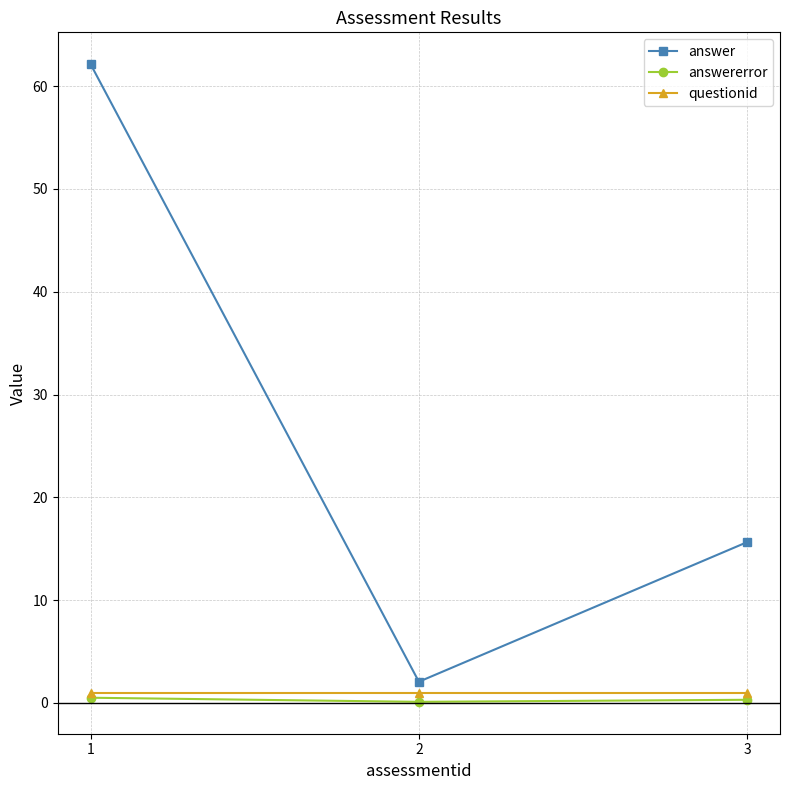

Which series changed the most between 1 and 3?

answer